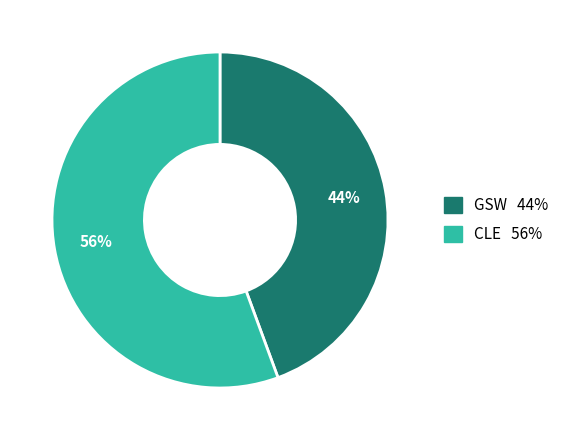

Do GSW and CLE together represent more than half of the pie?

Yes